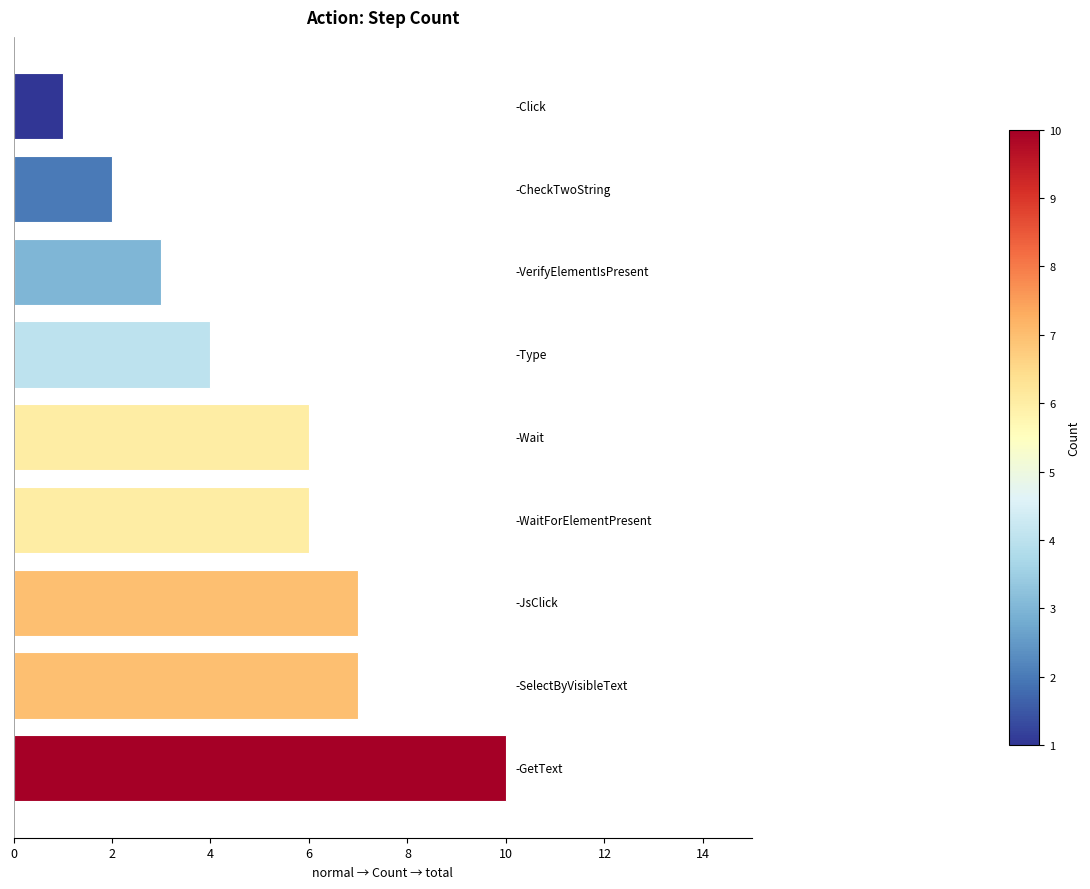

How many bars are there in total?

9